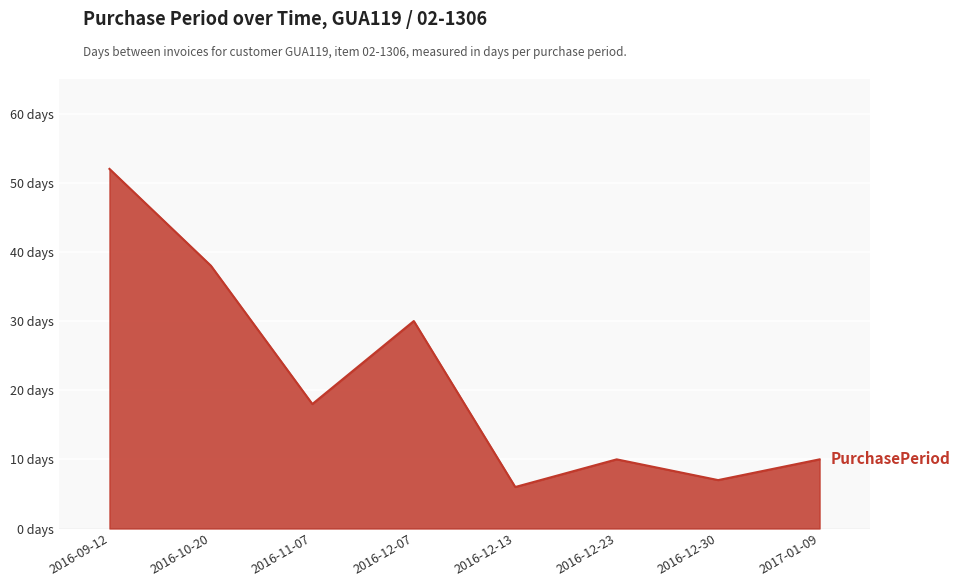

What is the difference between the values at 2016-12-30 and 2016-12-07?

23